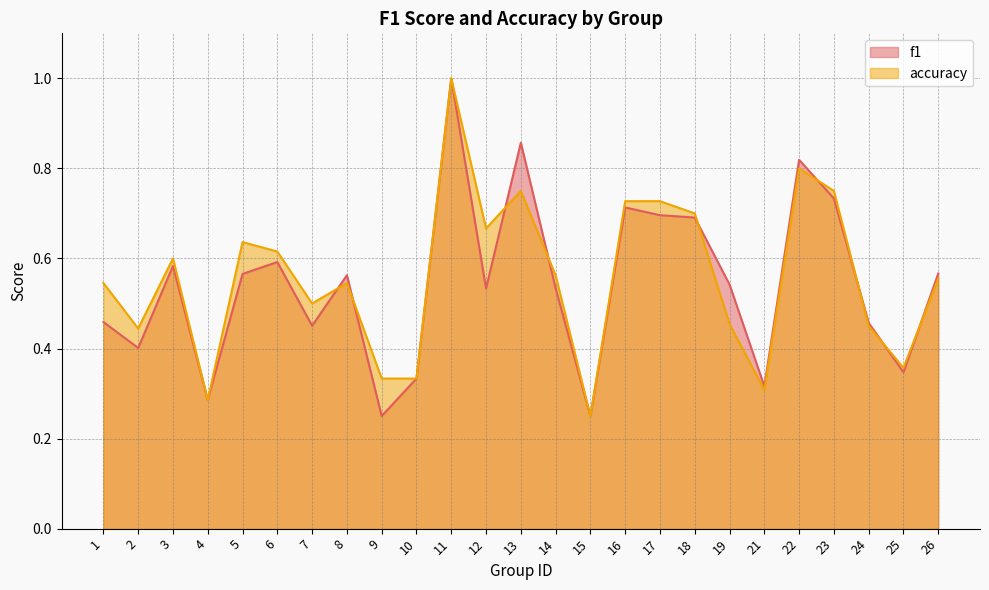

At which category is the sum across all series the highest?

11